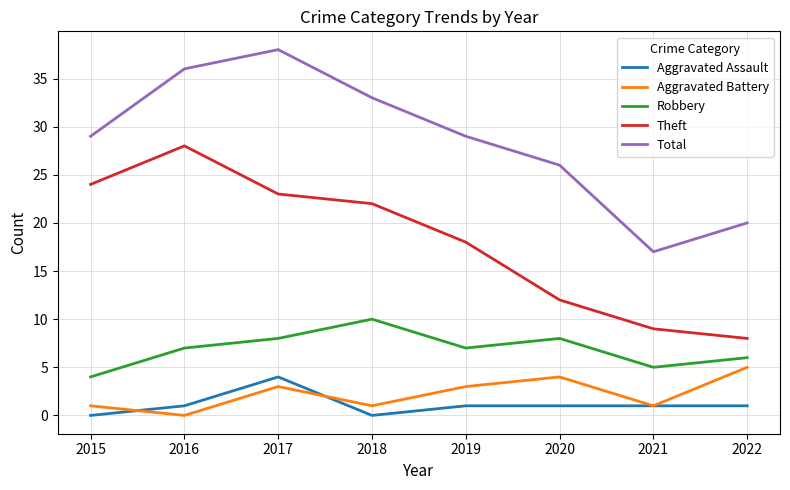

True or false: Theft and Robbery intersect in this chart.

False